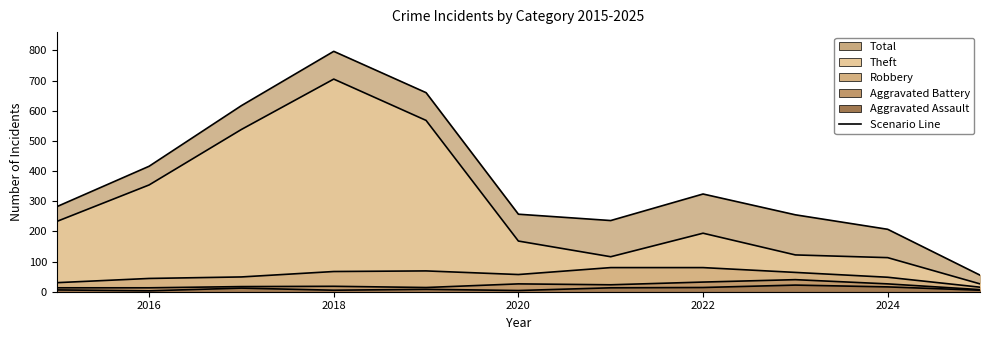

What is the spread (max minus min) of values at 2024?

191